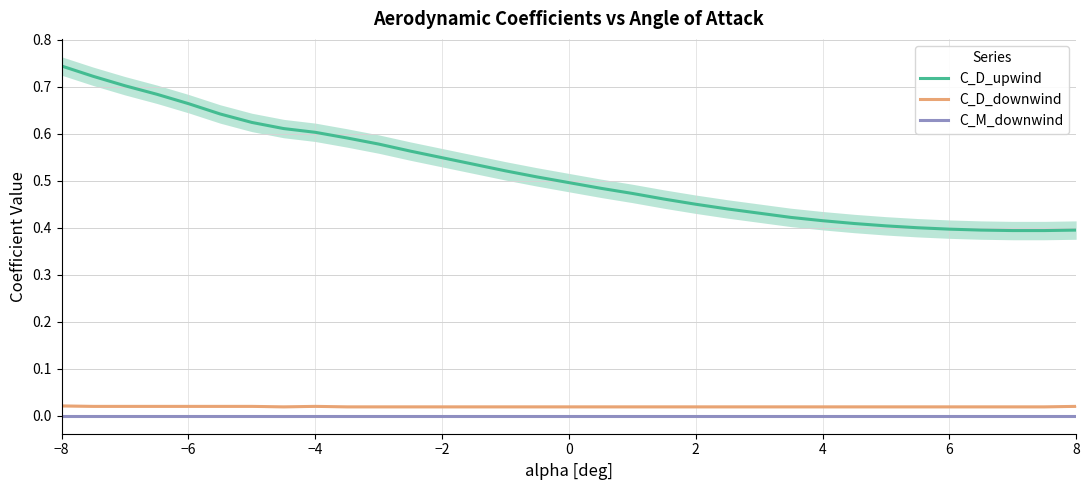

At which label does C_D_upwind reach its peak?

−8